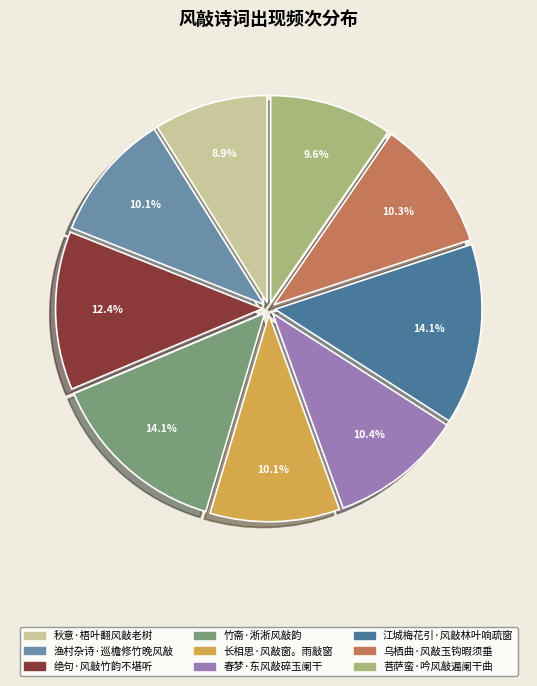

True or false: 绝句·风敲竹韵不堪听 accounts for 3% of the total.

False